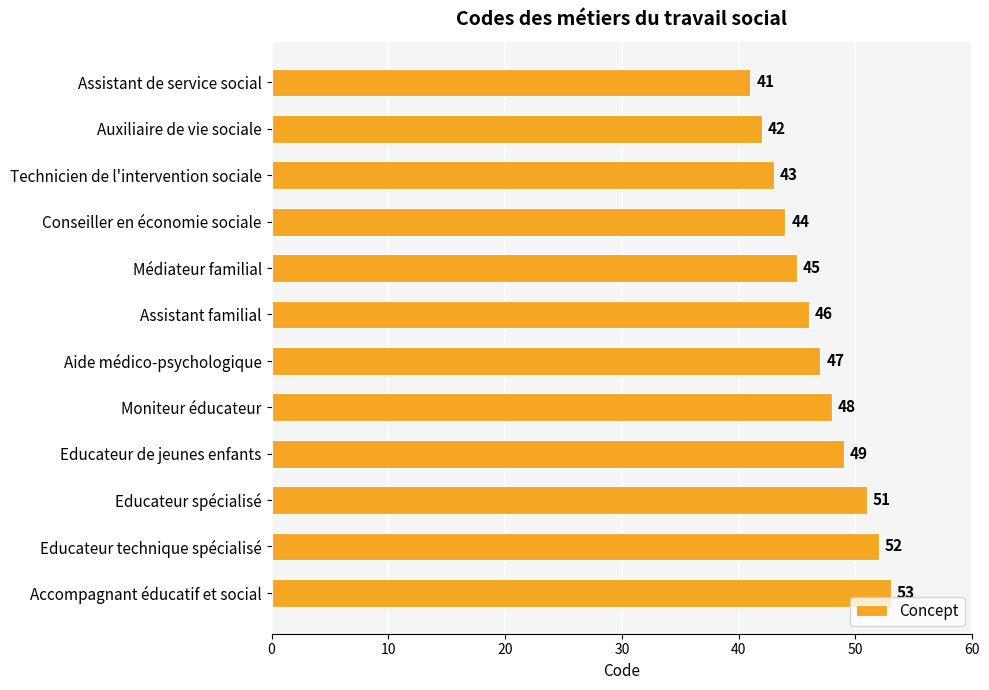

Rank the categories by value from lowest to highest.

Assistant de service social, Auxiliaire de vie sociale, Technicien de l'intervention sociale, Conseiller en économie sociale, Médiateur familial, Assistant familial, Aide médico-psychologique, Moniteur éducateur, Educateur de jeunes enfants, Educateur spécialisé, Educateur technique spécialisé, Accompagnant éducatif et social